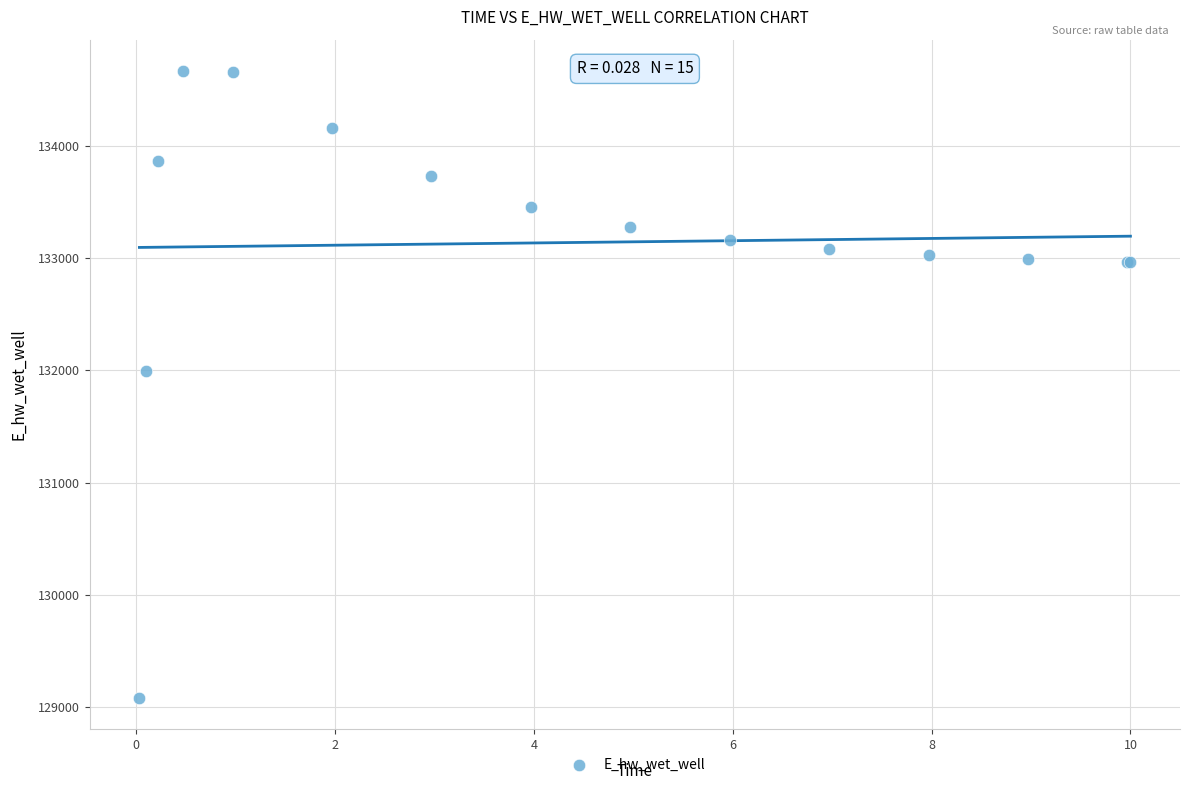

What Y value in the scatter plot is closest to 131873?

131995.3